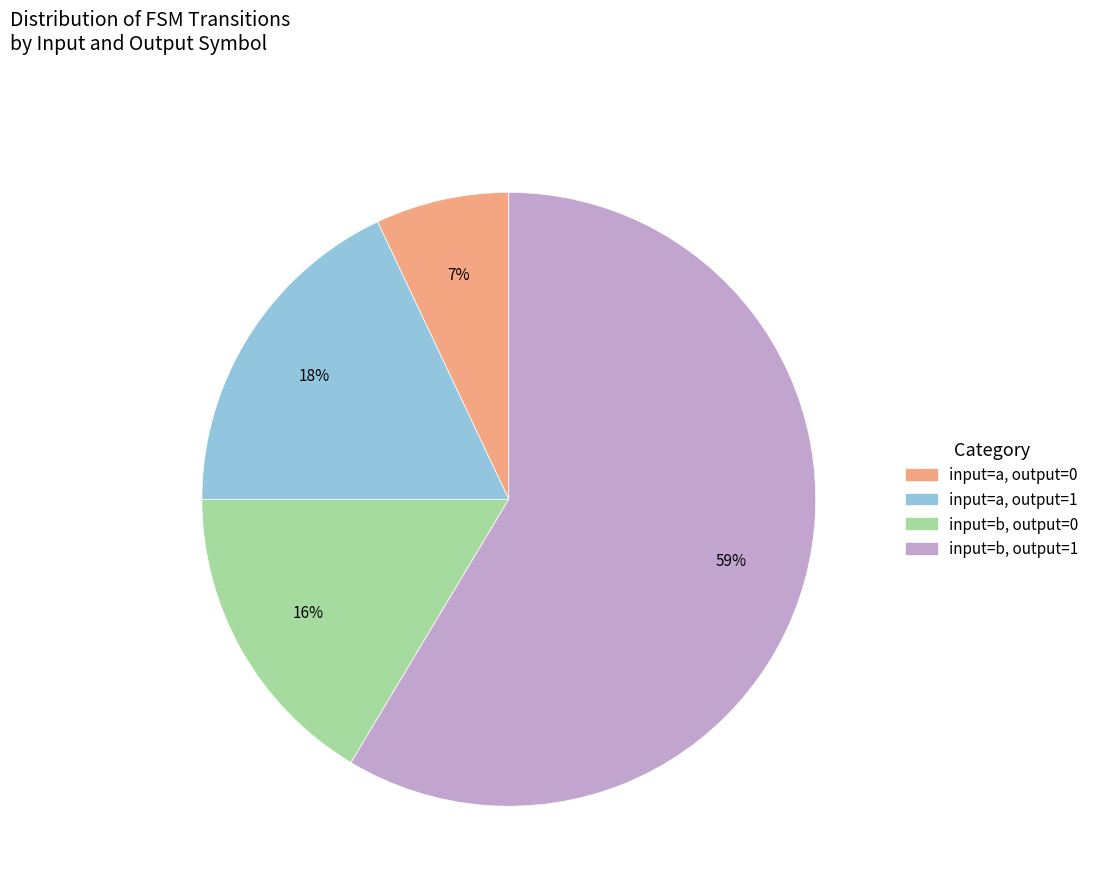

Is there a majority slice in this chart?

Yes